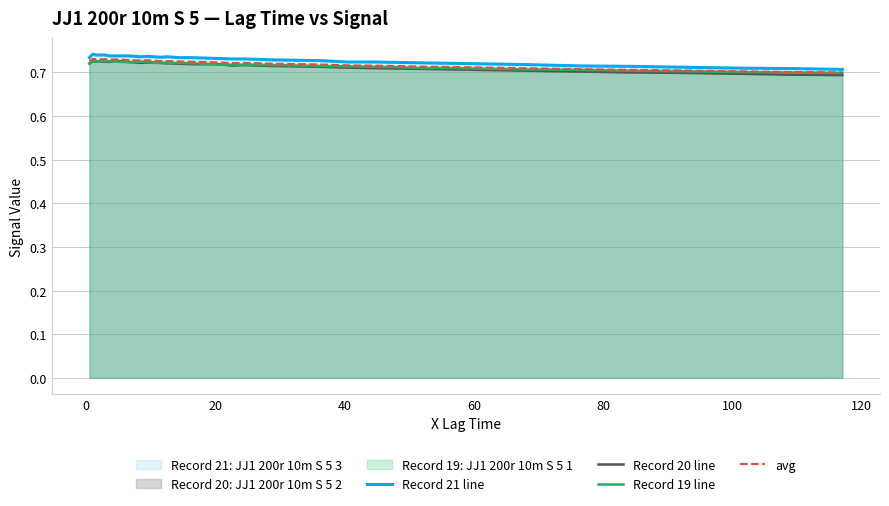

How many series are shown in this chart?

4